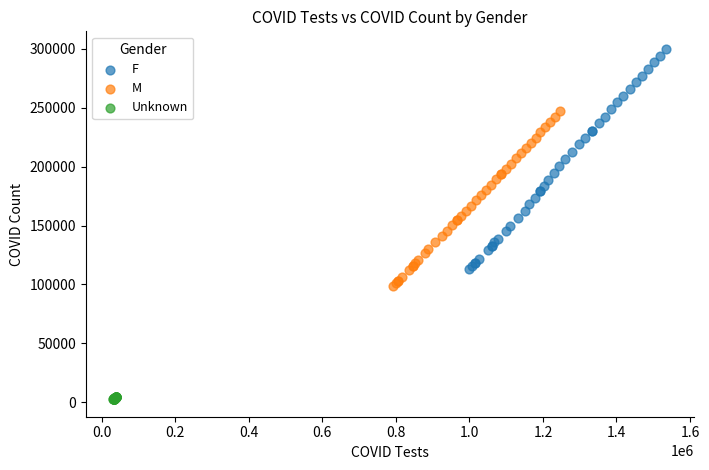

What are all the series names shown in the legend?

F, M, Unknown